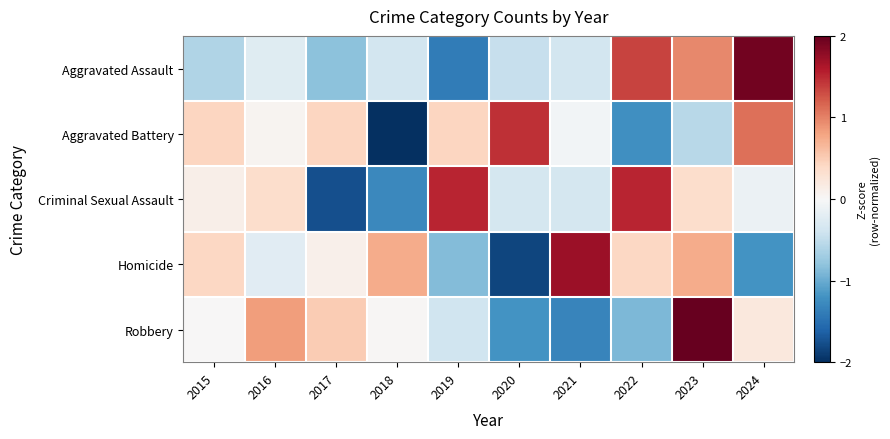

Between 2020 and 2017, which is larger?

2020